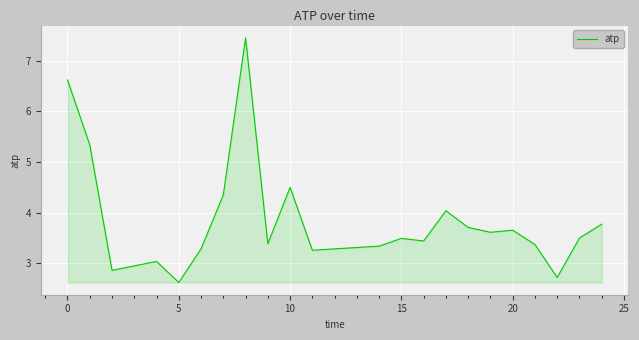

What is the difference between the maximum and minimum values?

4.8